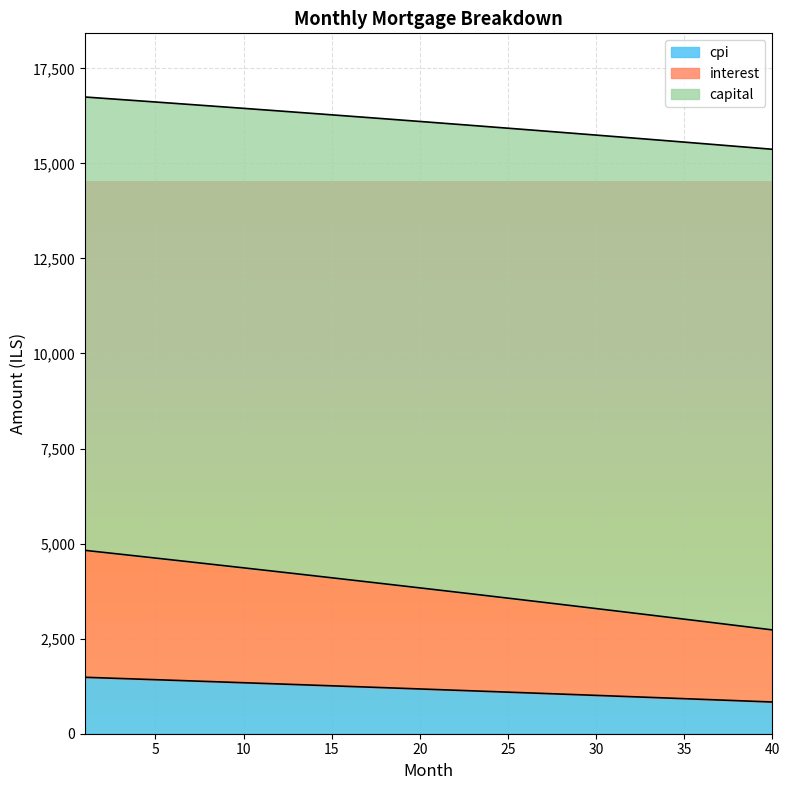

Between 4 and 12, which series saw the biggest shift?

interest